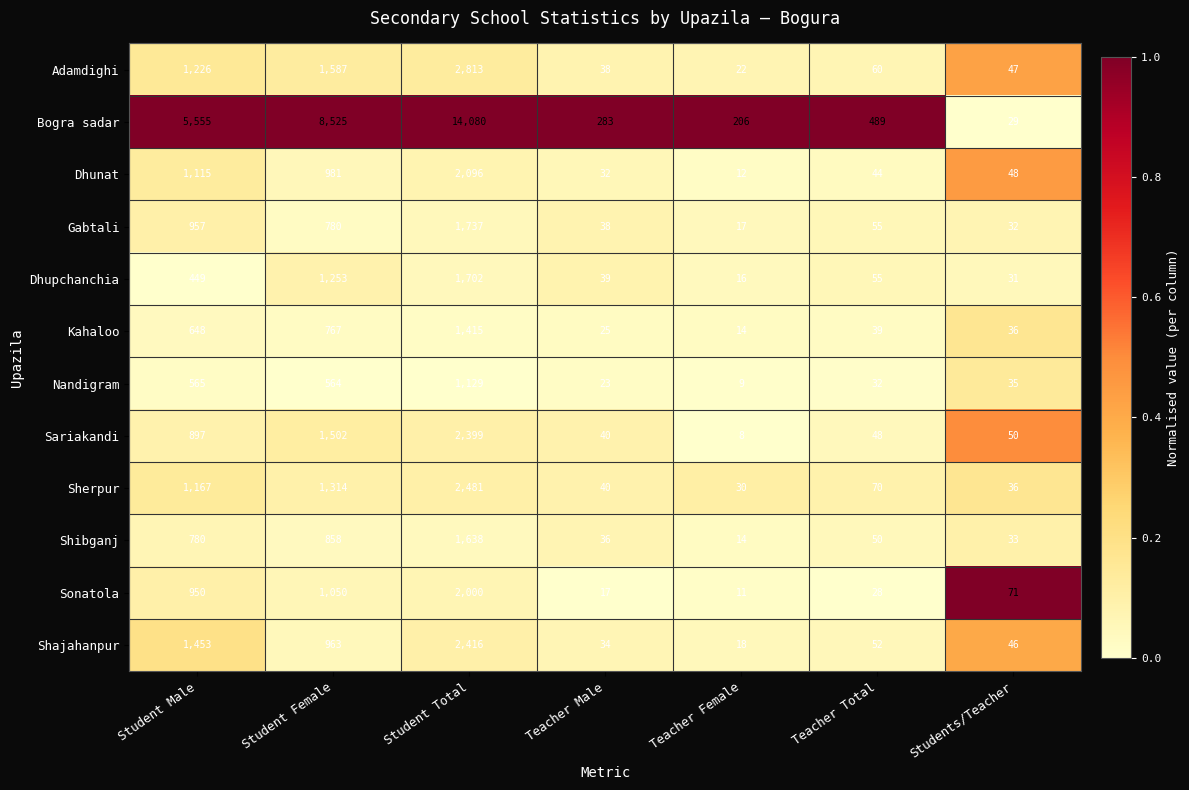

List the labels in order of Sonatola value, smallest first.

Teacher Female, Teacher Male, Teacher Total, Students/Teacher, Student Male, Student Female, Student Total